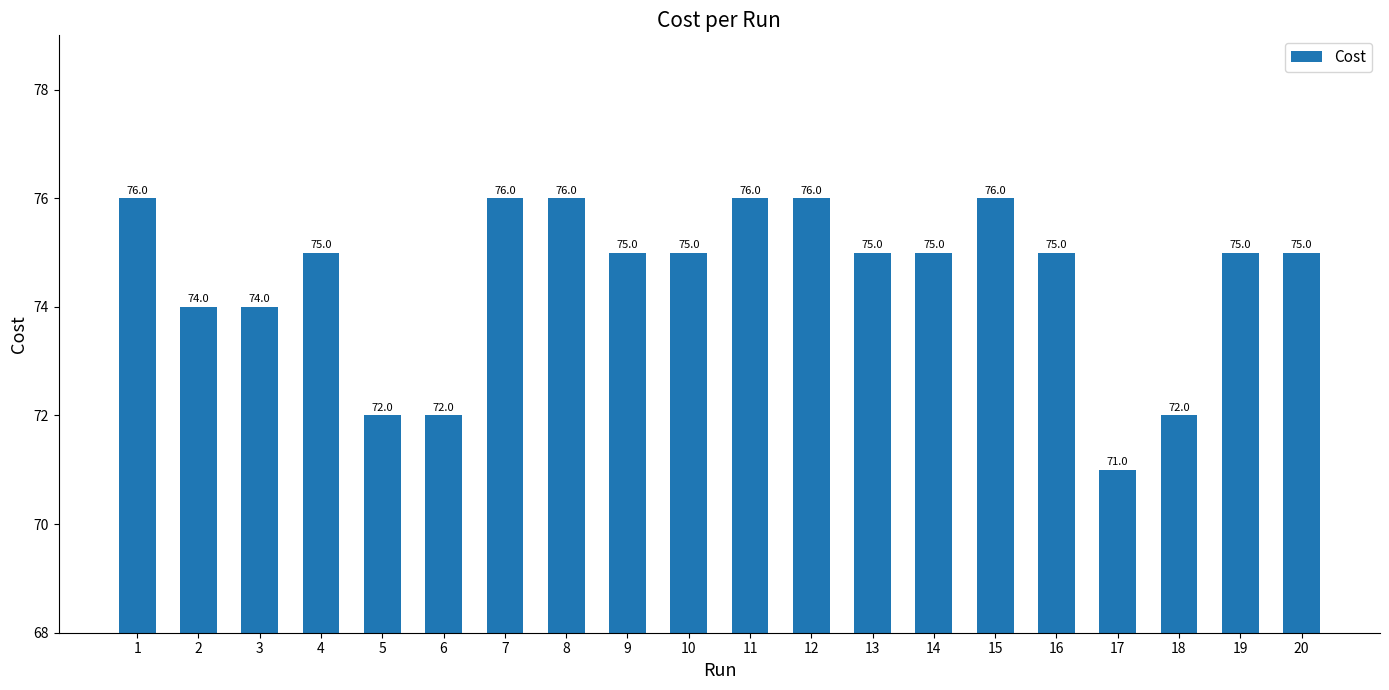

Reading left to right, what are all the values shown in this chart?

1=76.0	2=74.0	3=74.0	4=75.0	5=72.0	6=72.0	7=76.0	8=76.0	9=75.0	10=75.0	11=76.0	12=76.0	13=75.0	14=75.0	15=76.0	16=75.0	17=71.0	18=72.0	19=75.0	20=75.0